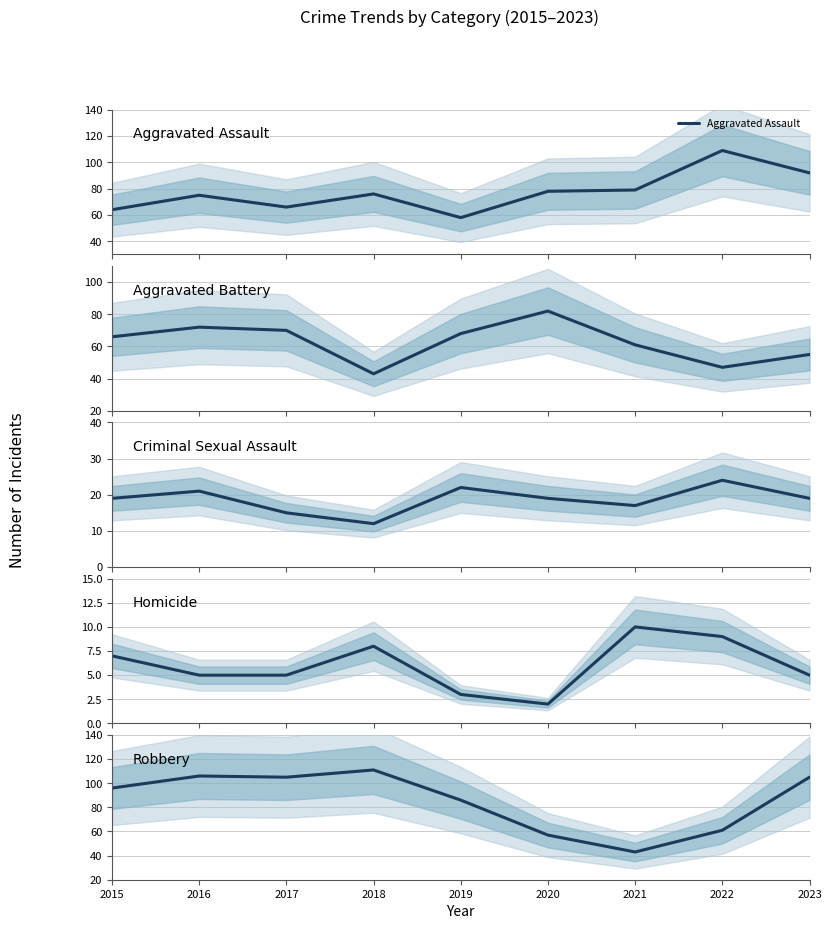

Count the number of categories in the chart.

9